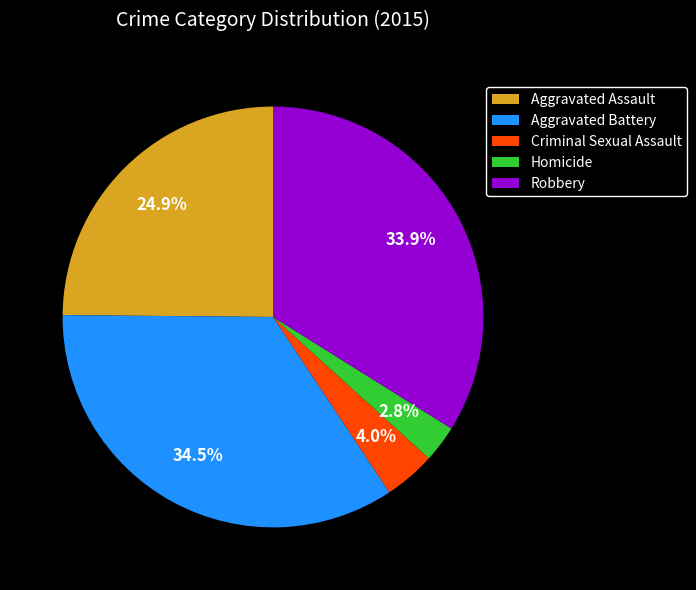

The Robbery slice represents 45% of the pie. True or false?

False